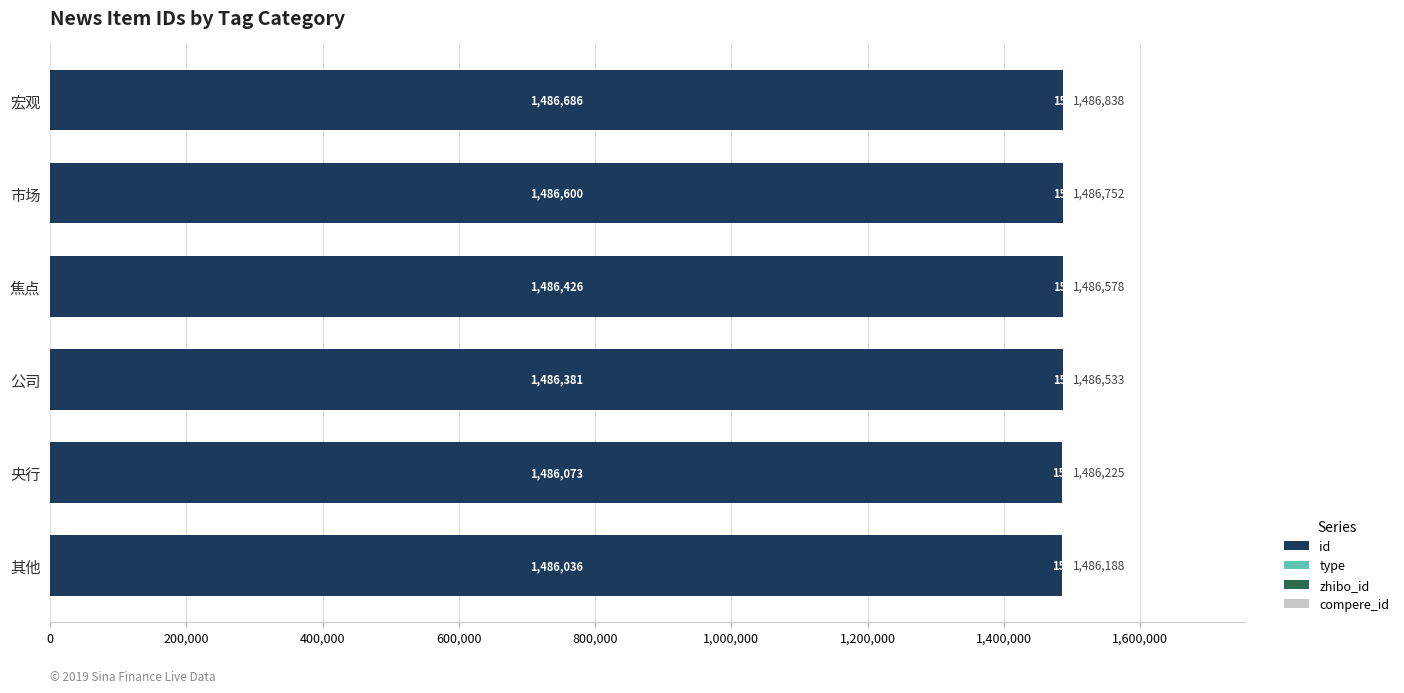

At which label does id reach its peak?

宏观